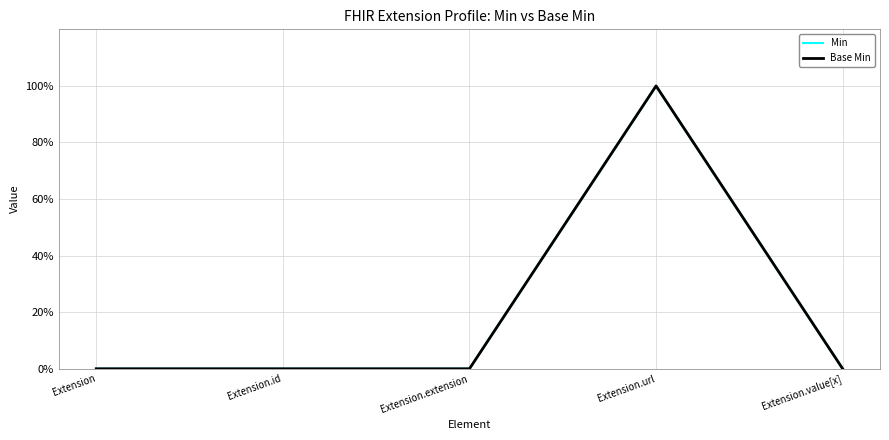

Which series has the largest range (max minus min)?

Min